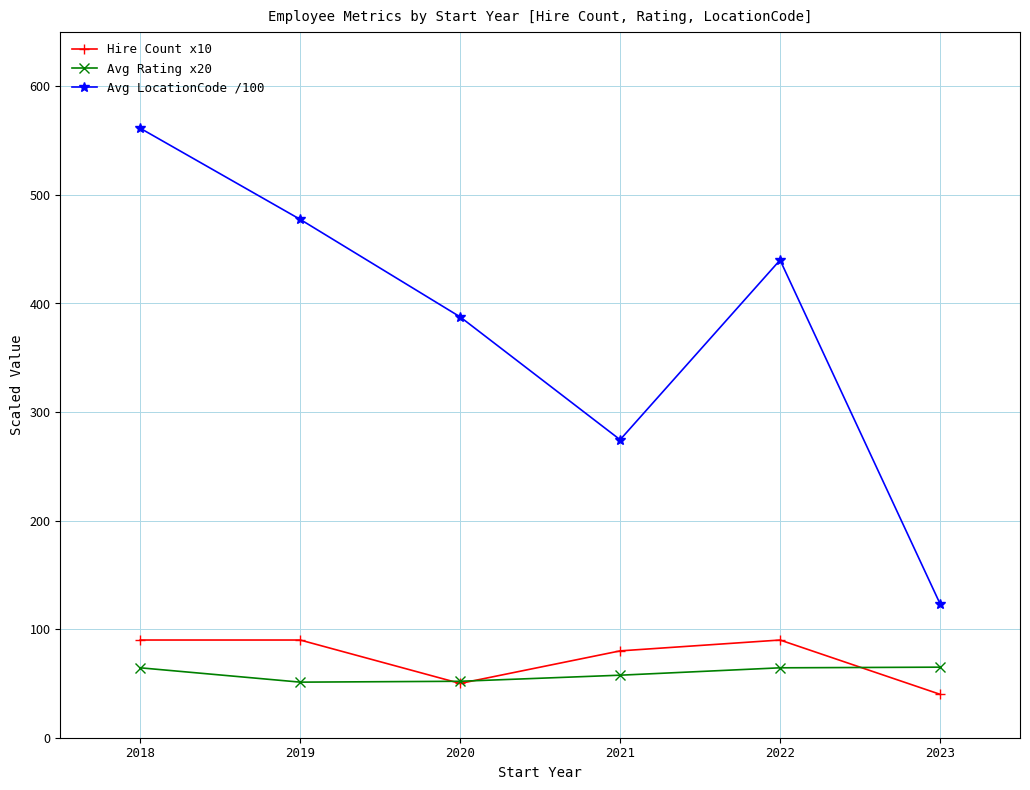

What is the average value of the Avg LocationCode /100 series?

377.4